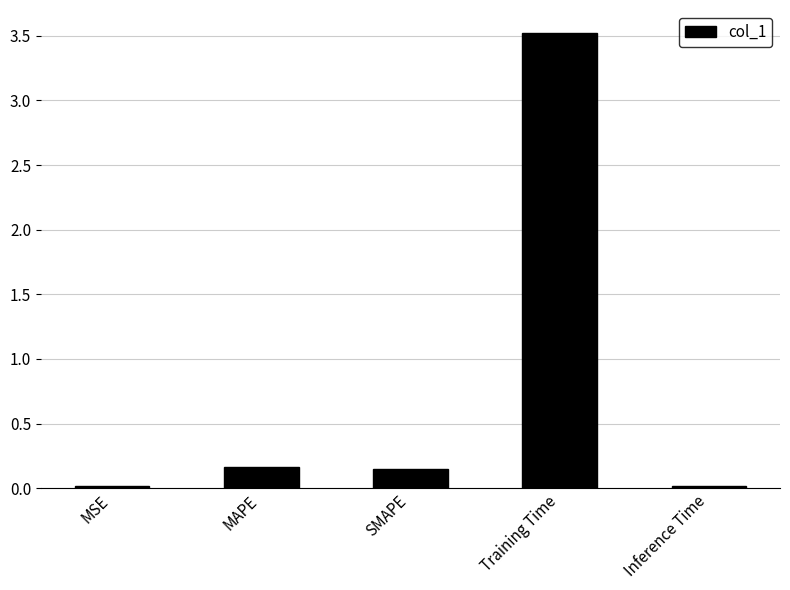

Which category has the highest value across all series?

Training Time